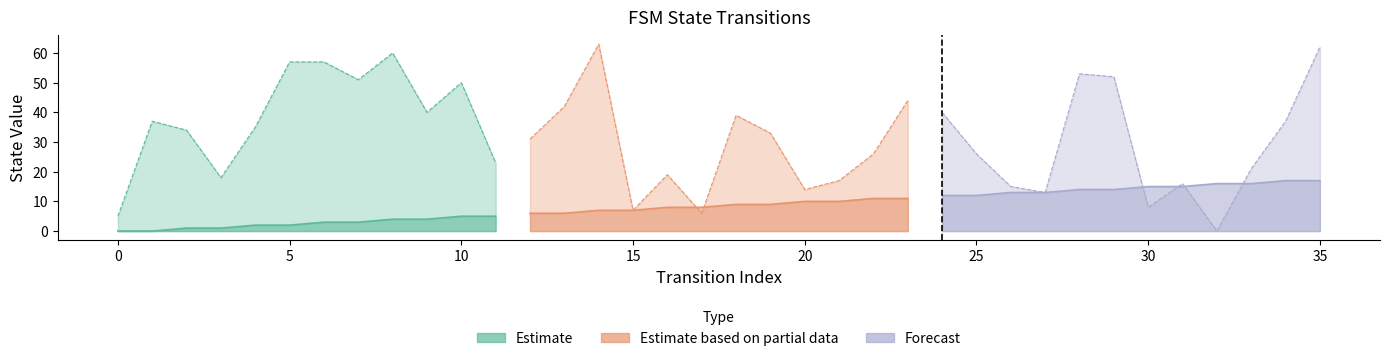

Where do destination_state and source_state first cross each other?

16 and 17